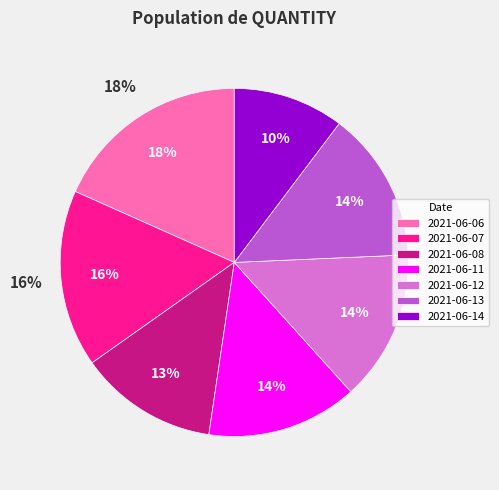

How many segments does this pie chart have?

7